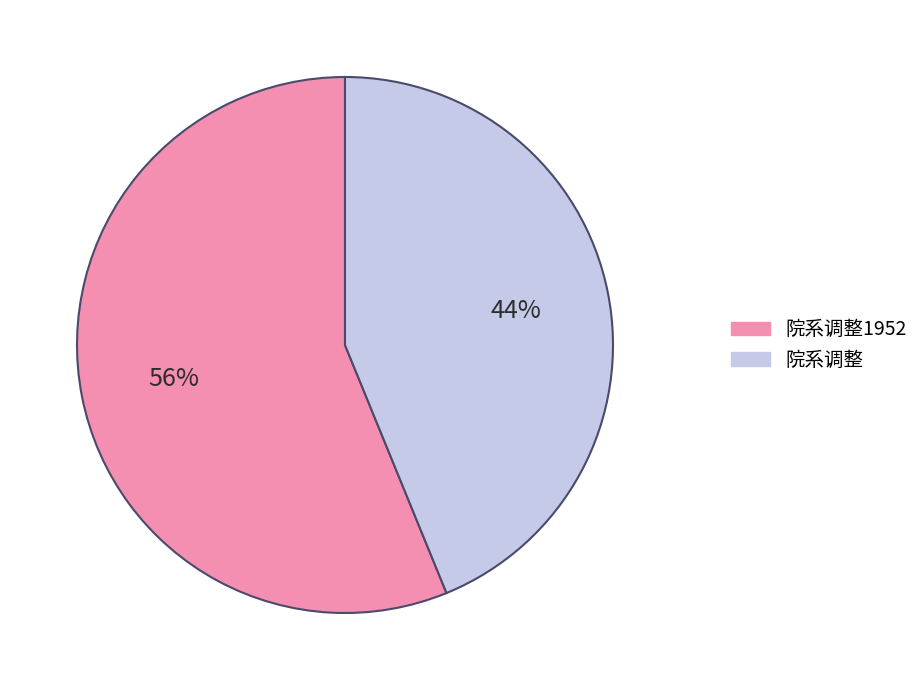

To the nearest percent, what is the difference between the largest and smallest slice percentages?

12%